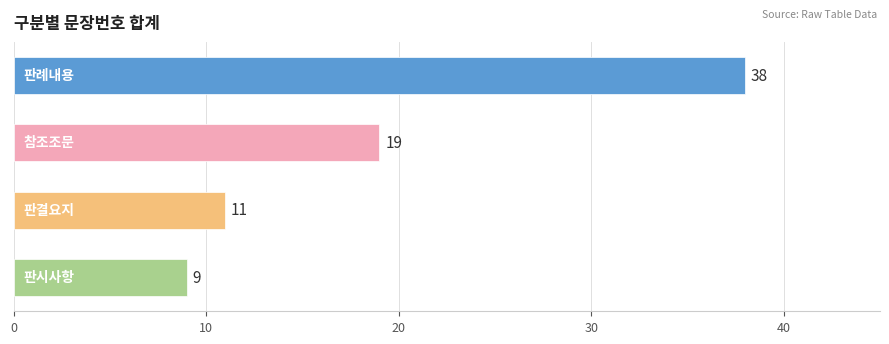

How many data points does each series have?

4